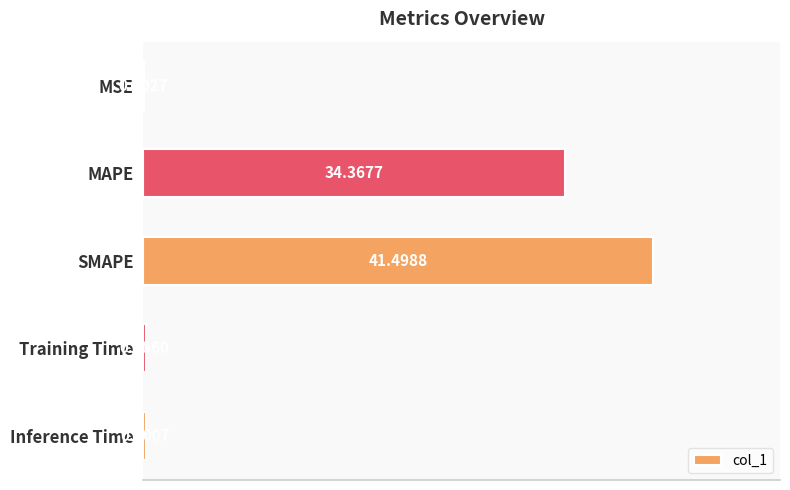

Are the bars grouped side by side (vs. stacked)?

No